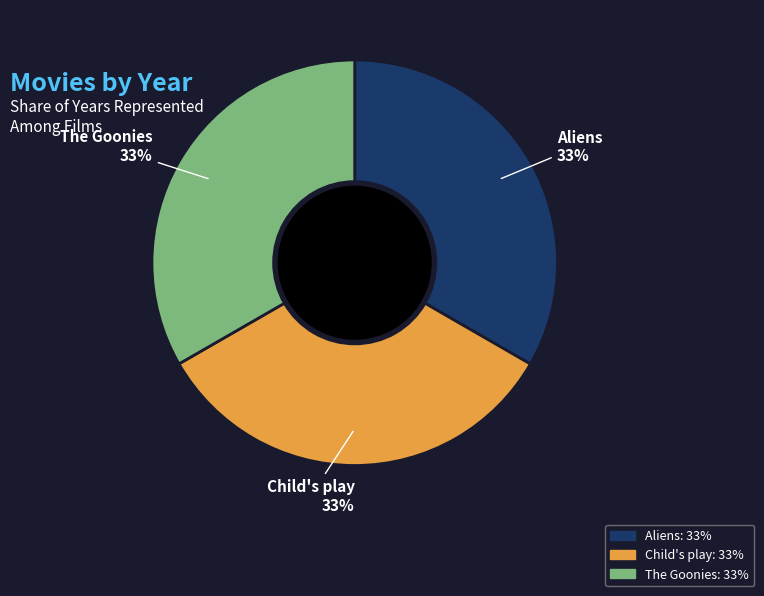

To the nearest percent, what is the average slice percentage?

33%